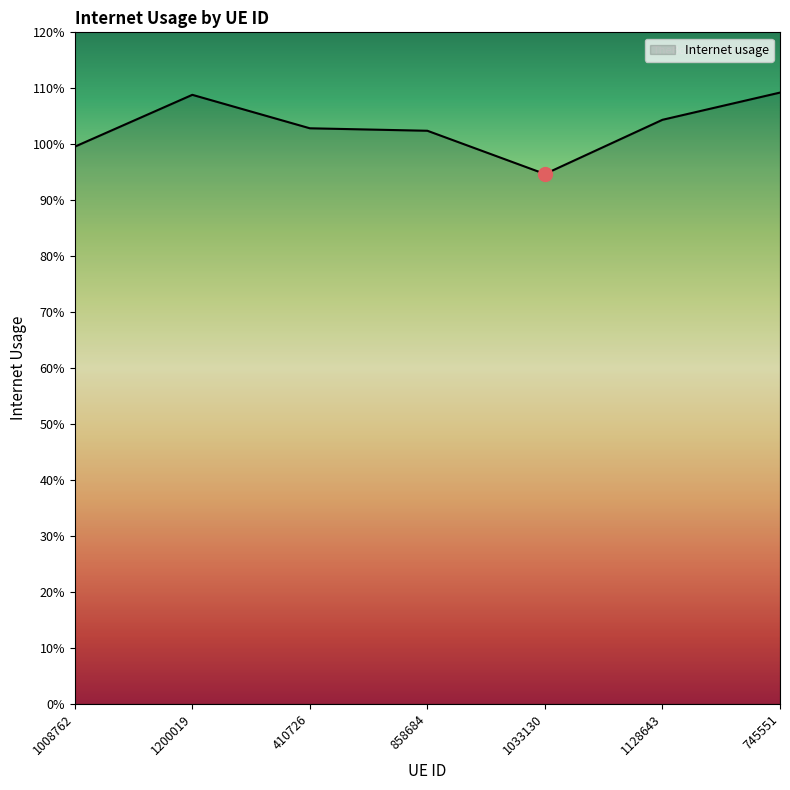

Reading left to right, list all the values displayed in this chart.

1.0	1.1	1.0	1.0	0.9	1.0	1.1